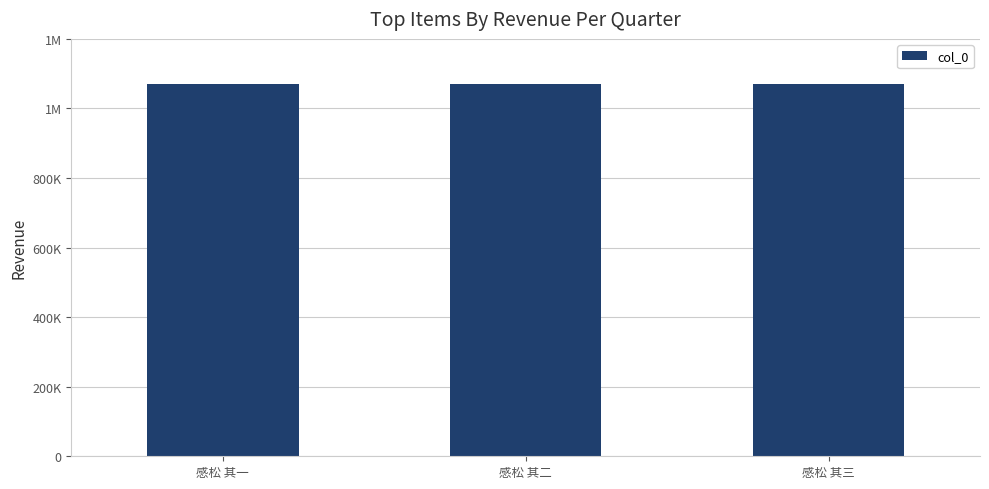

What is the greatest value displayed?

1071141